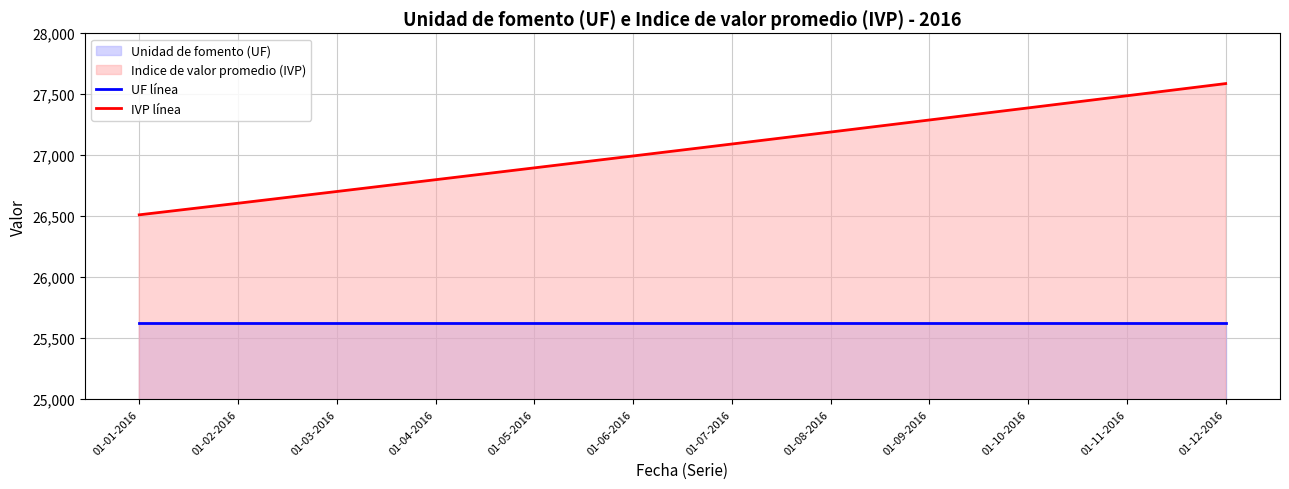

True or false: UF línea and IVP línea cross at least once.

False